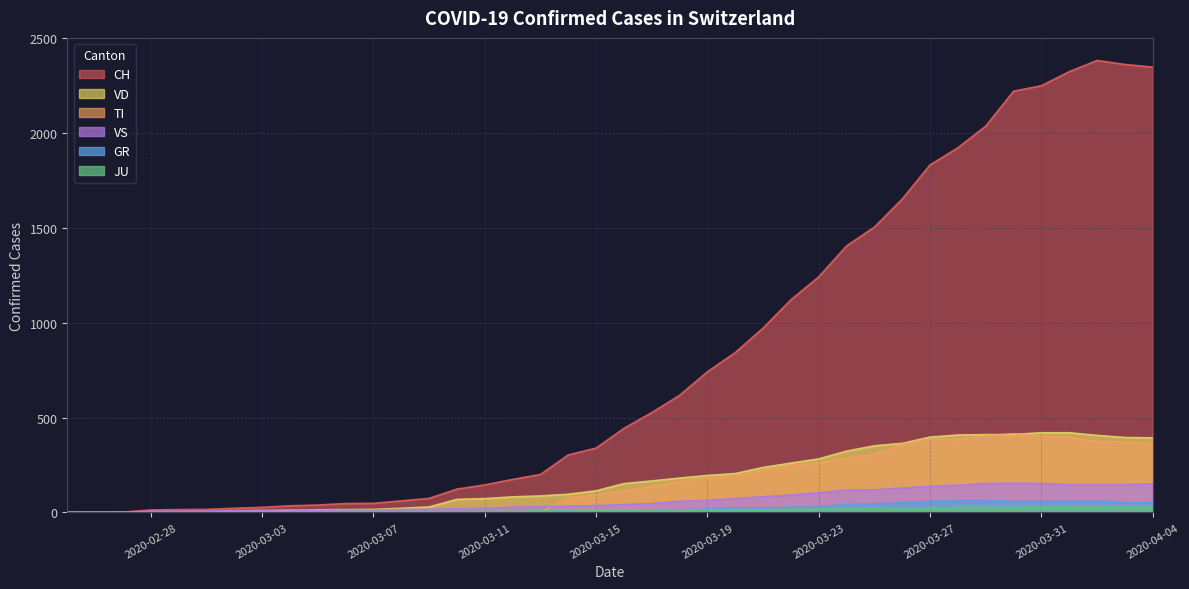

What is the value of the JU point at the 23rd from the left?

11